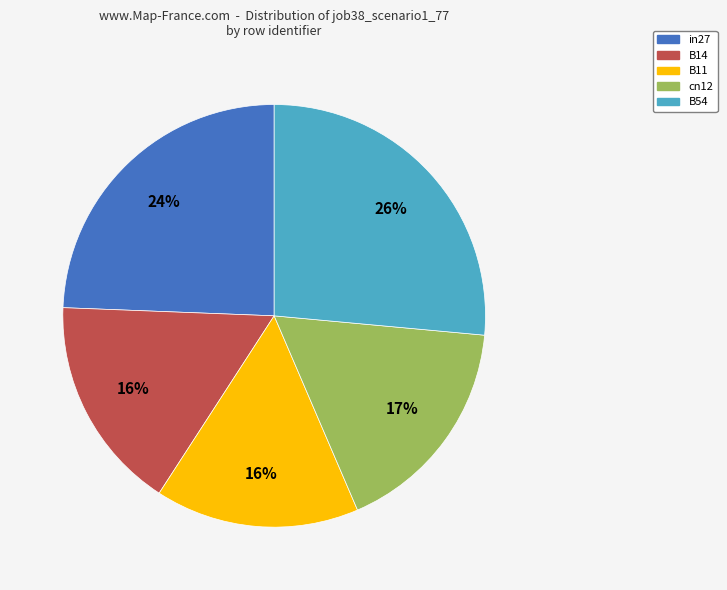

To the nearest percent, what portion does cn12 represent?

17%